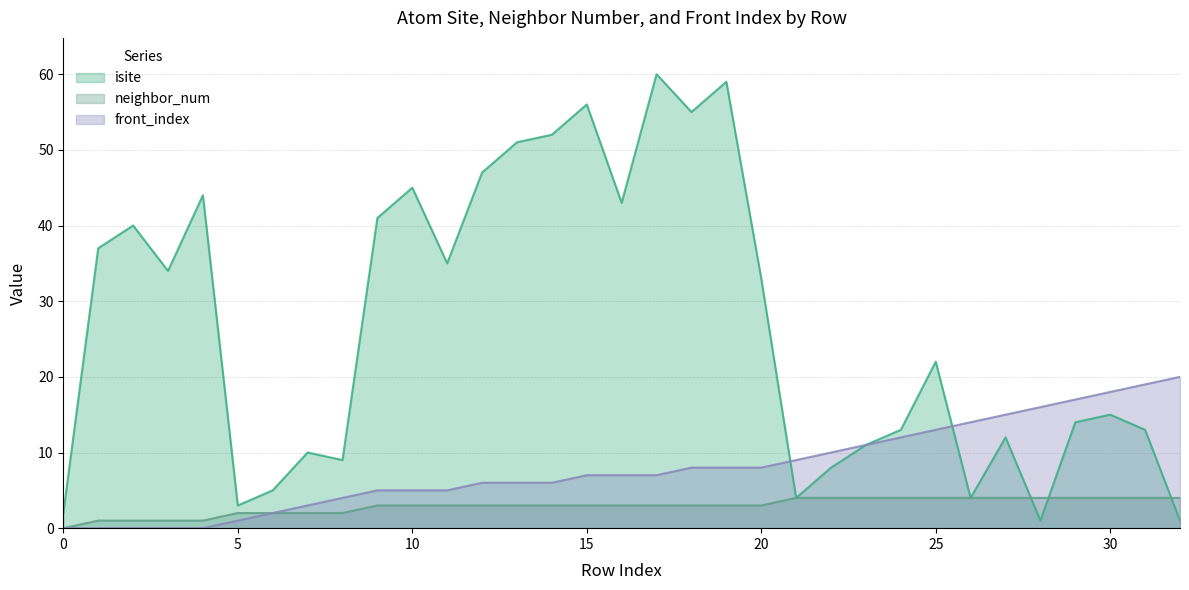

How many categories are shown in the chart?

33